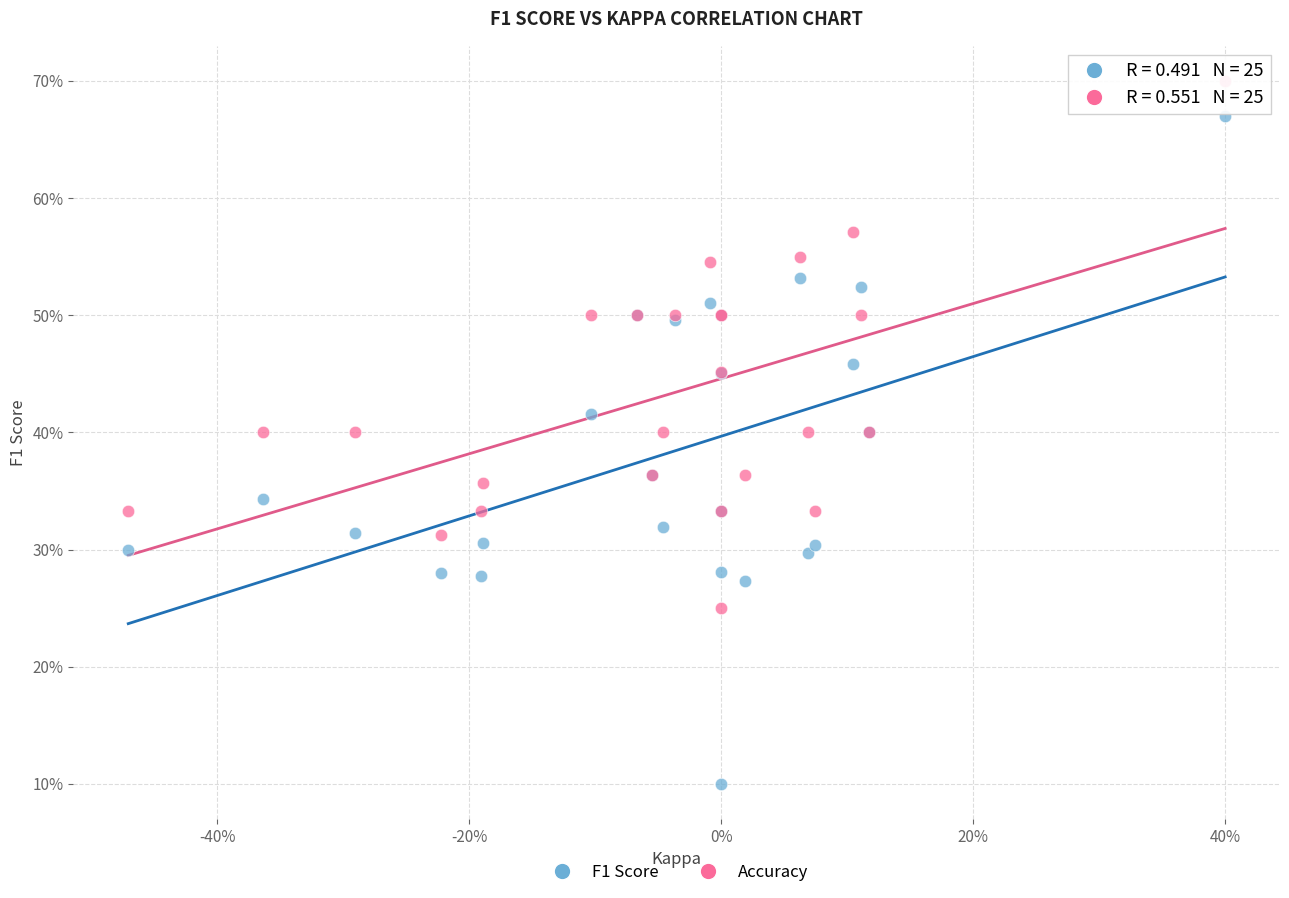

Which series reaches the minimum Y coordinate?

F1 Score